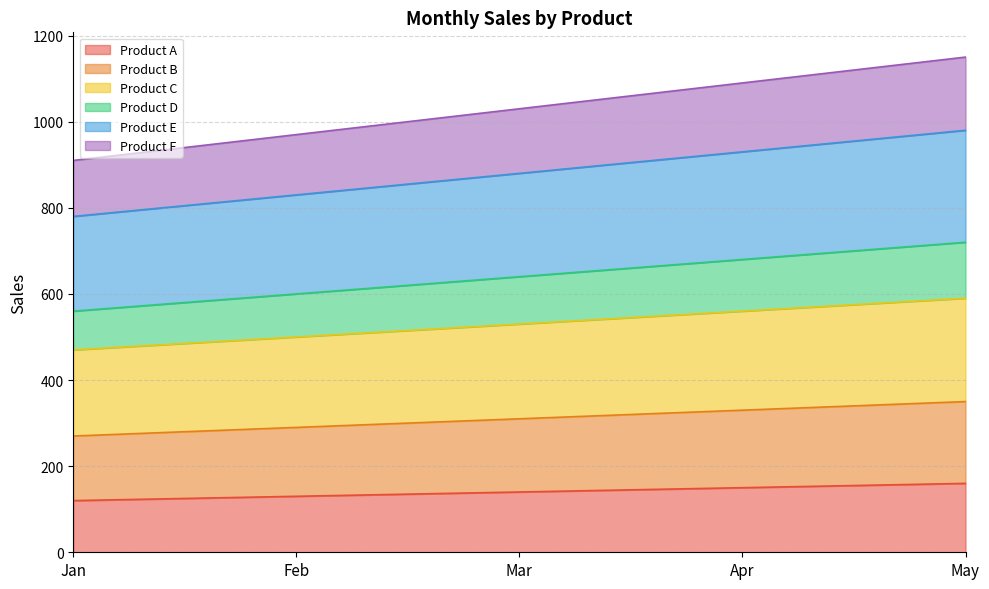

Reading left to right, extract all data points from this chart.

Product A: 120	130	140	150	160
Product B: 270	290	310	330	350
Product C: 470	500	530	560	590
Product D: 560	600	640	680	720
Product E: 780	830	880	930	980
Product F: 910	970	1030	1090	1150